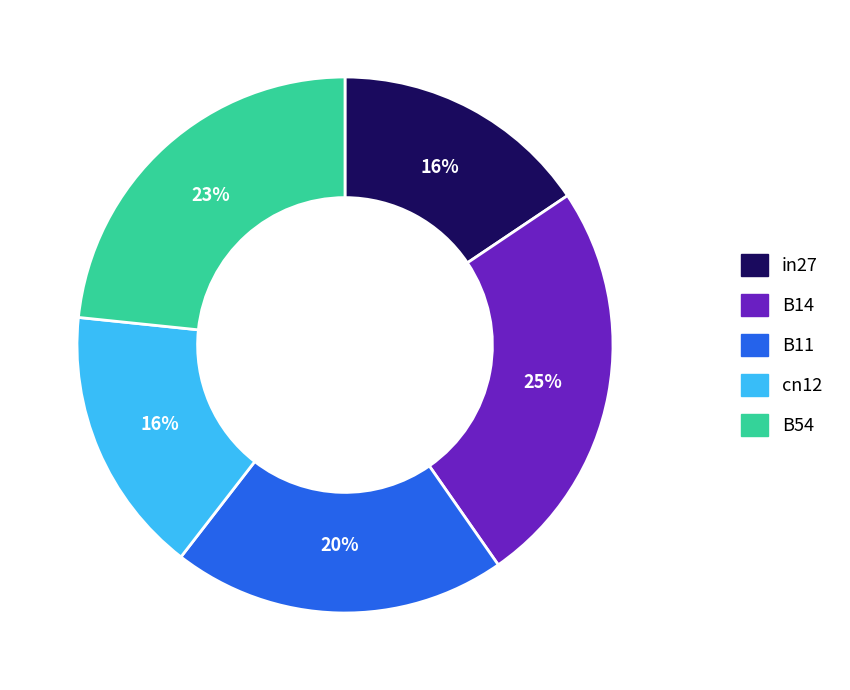

Is there any slice that represents more than half of the pie?

No